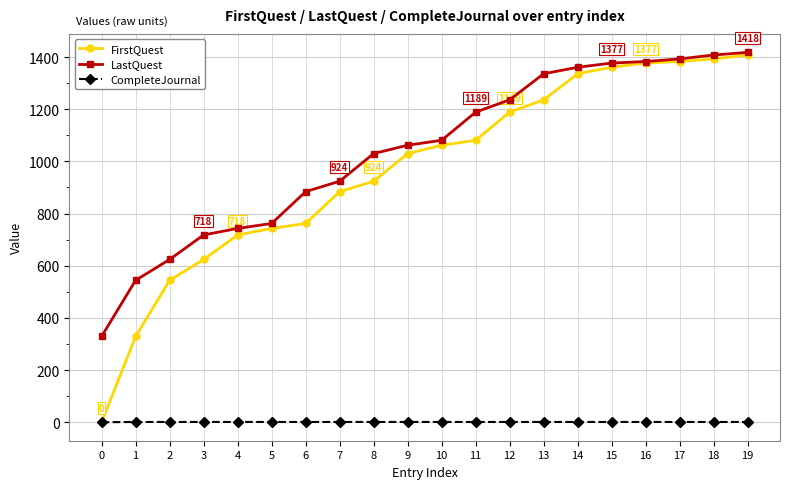

Is it true that FirstQuest equals 624 at 3?

True